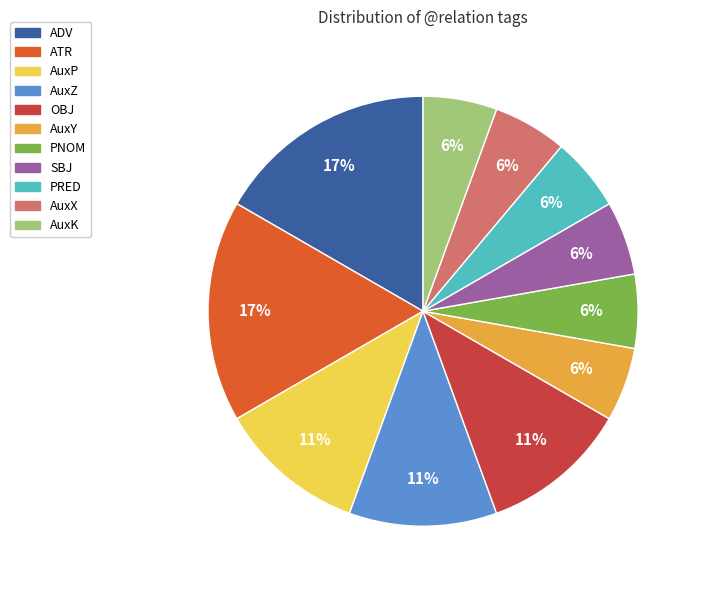

Is the sum of AuxX and PRED greater than half?

No